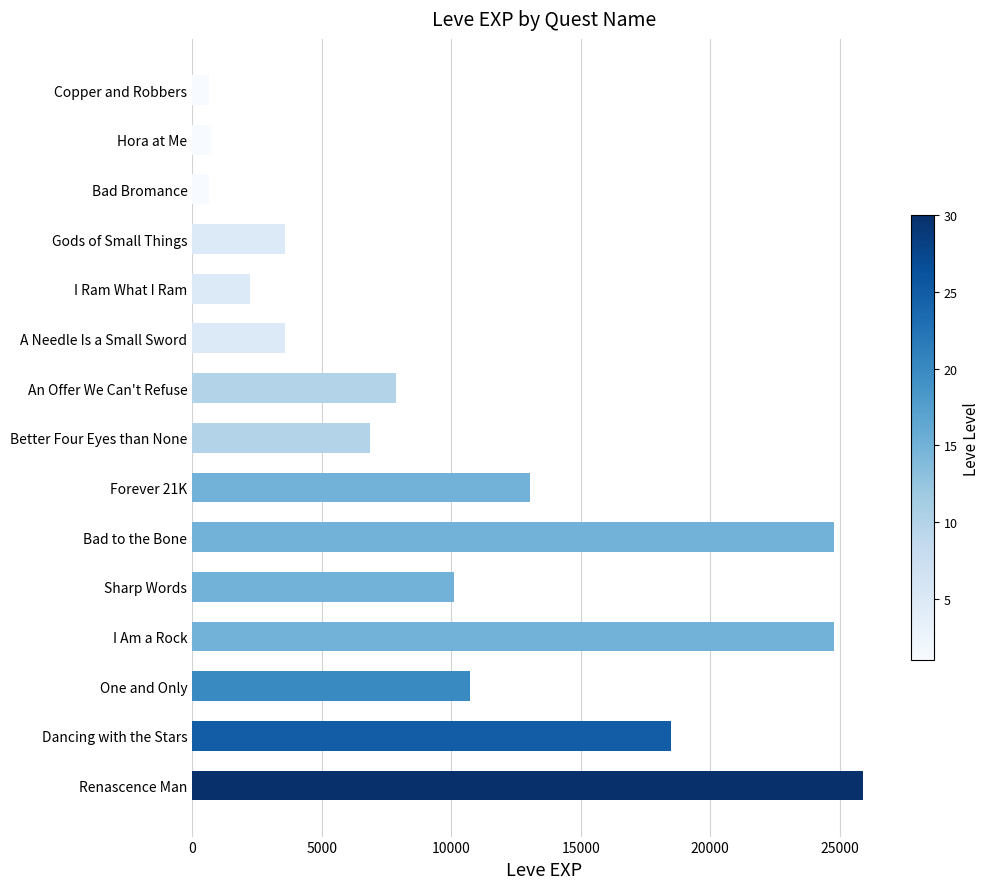

Approximately how many times larger is the value at Sharp Words compared to Dancing with the Stars?

0.5